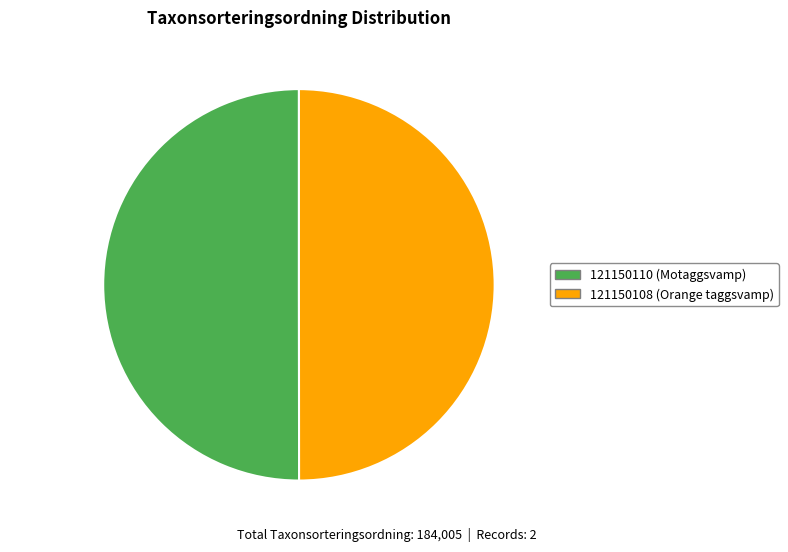

Do 121150108 49.99% and 121150110 50.01% together represent more than half of the pie?

Yes